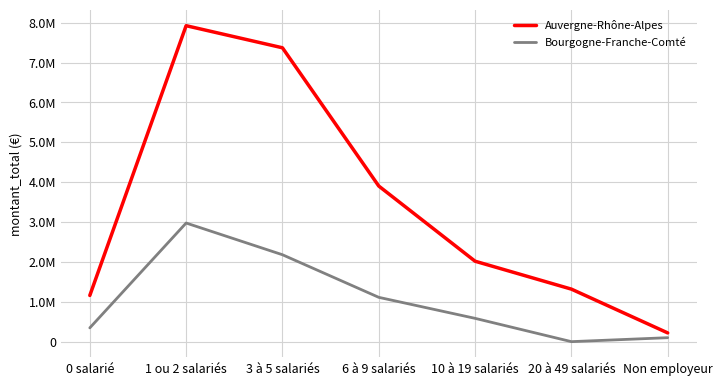

What are all the series names shown in the legend?

Auvergne-Rhône-Alpes, Bourgogne-Franche-Comté